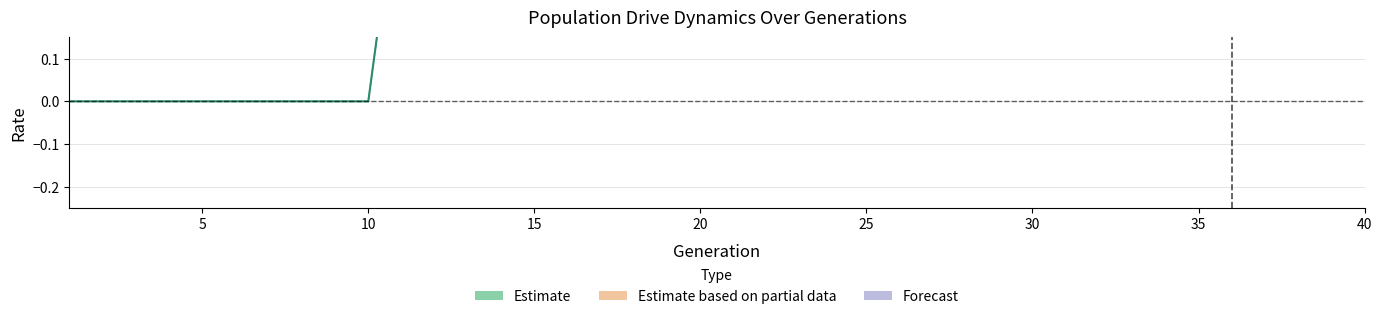

What is the difference between the maximum and minimum values?

1.0